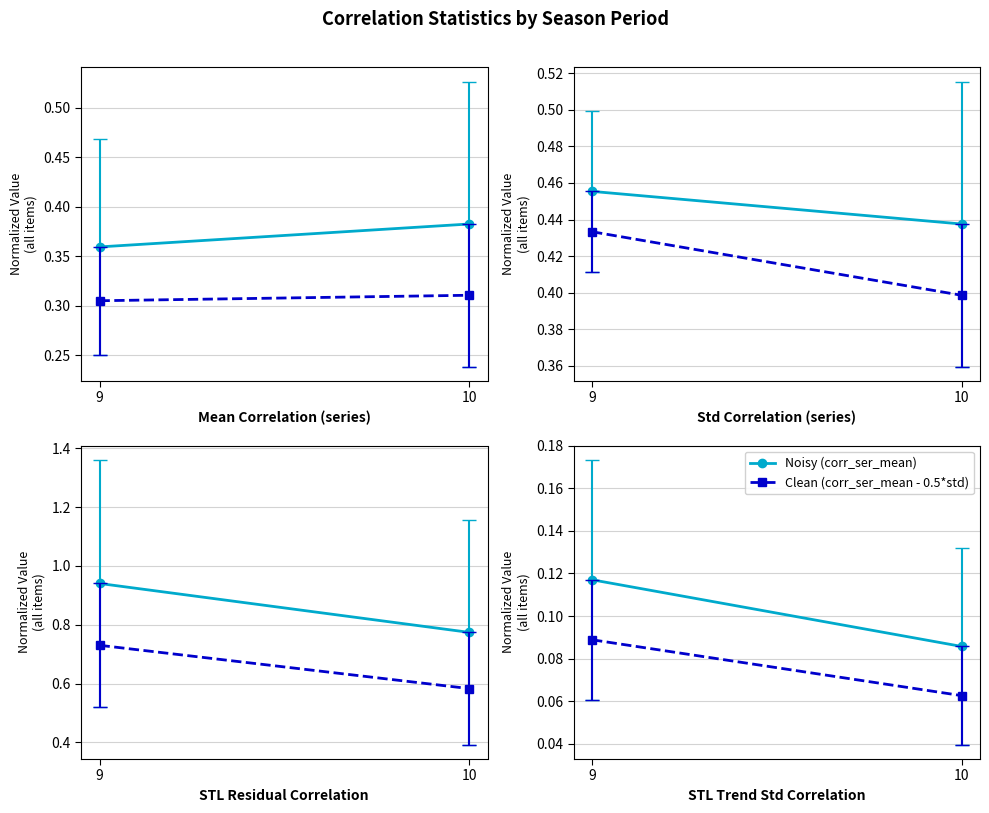

Which series has the largest total across all categories?

corr_ser_mean (aggregated)